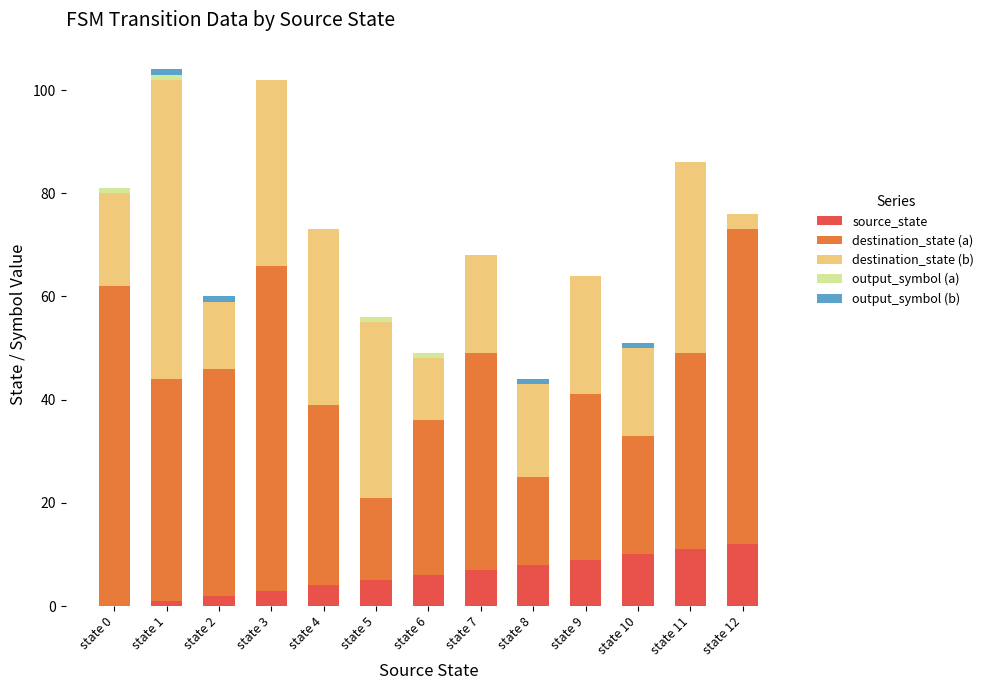

List the series in order of their peak value, lowest first.

output_symbol (a), output_symbol (b), source_state, destination_state (b), destination_state (a)